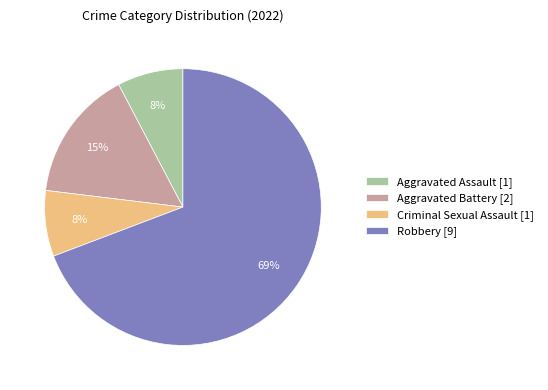

Approximately how many times larger is the value at Aggravated Assault [1] compared to Criminal Sexual Assault [1]?

1.0